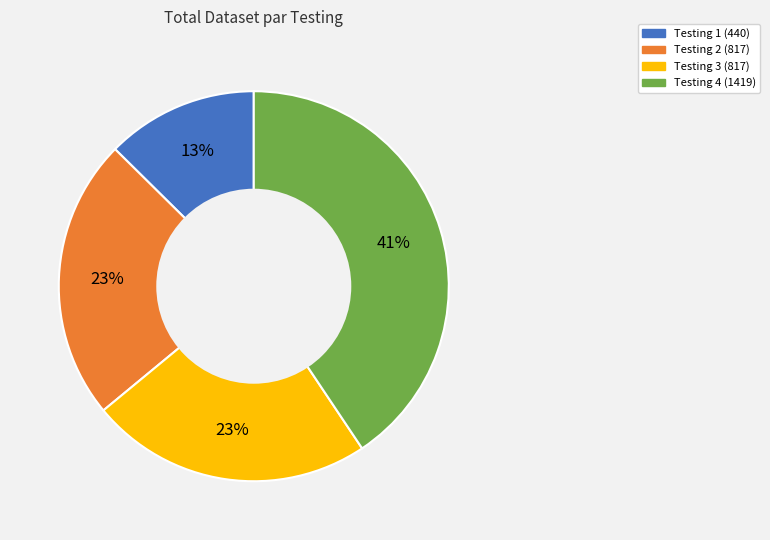

Does any single category account for the majority?

No